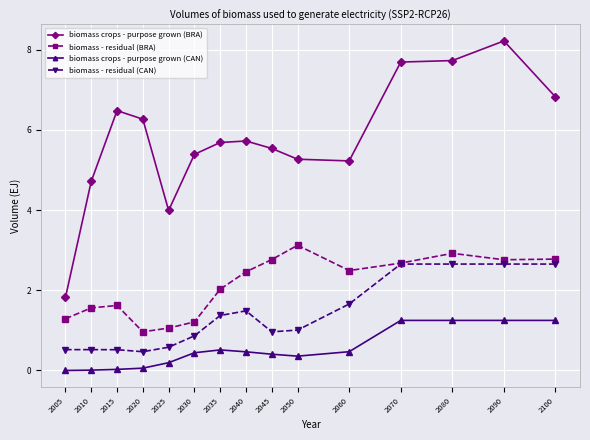

Between 2035 and 2070, which series saw the biggest shift?

biomass crops - purpose grown (BRA)